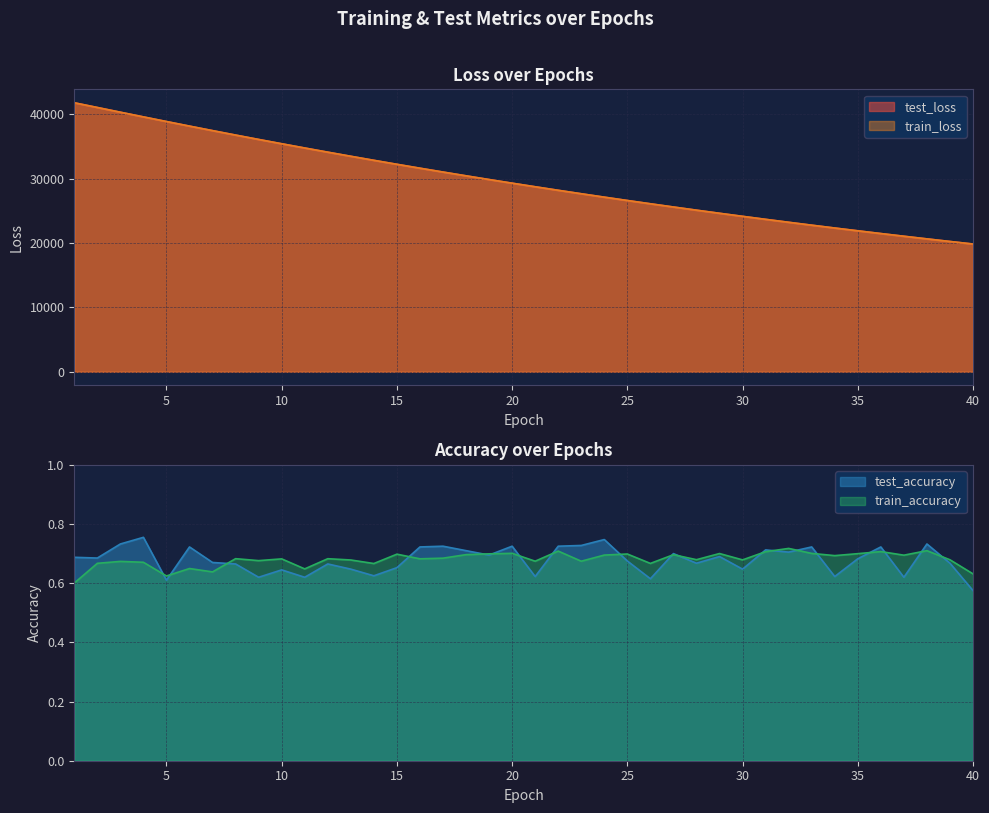

What value does the train_accuracy series have at 14?

0.7